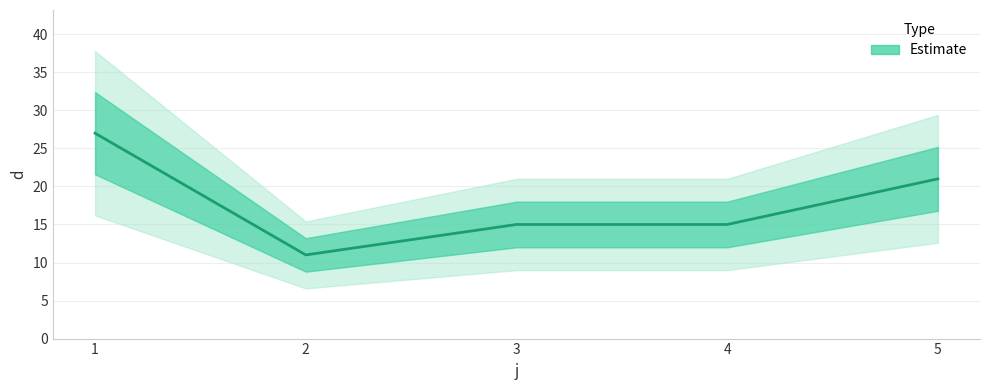

What is the difference between the values at 1 and 3?

12